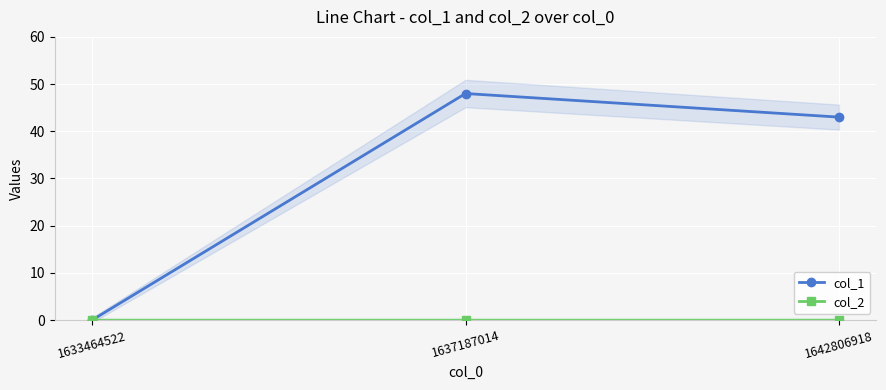

Where does the col_1 series first go above 43?

1637187014